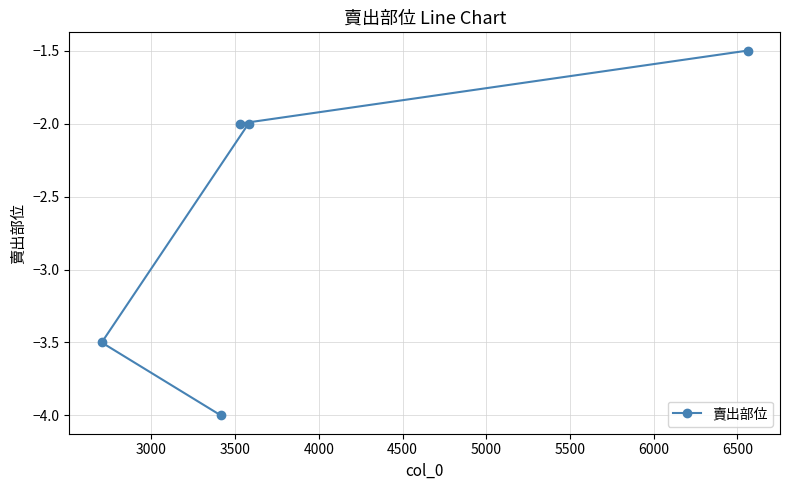

What is the value of the 4th point from the left?

-2.0